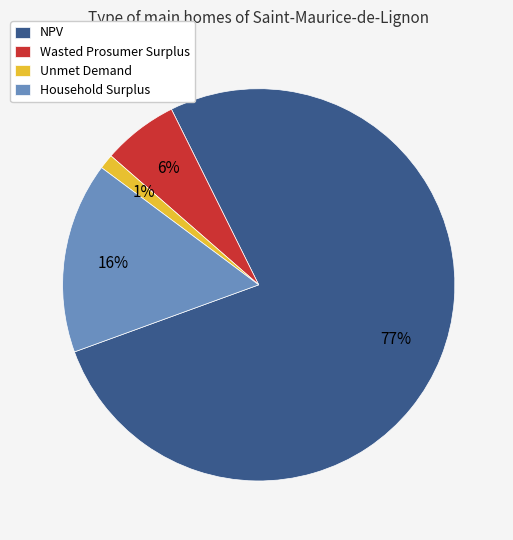

Which category accounts for the majority?

NPV